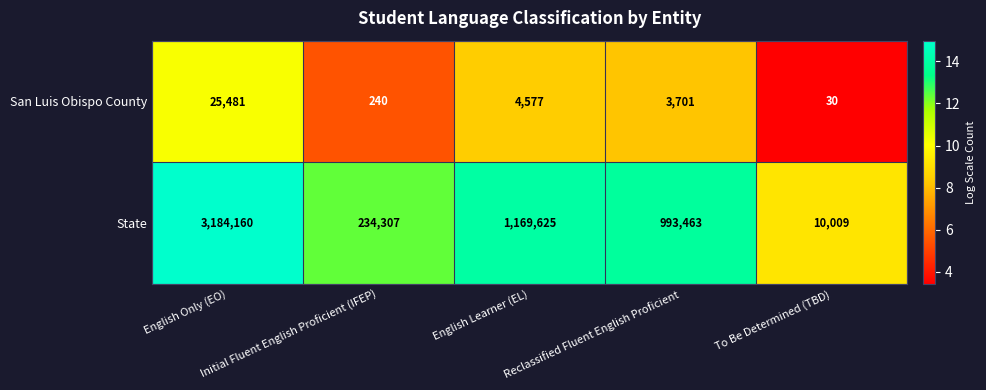

What is the greatest value displayed?

3184160